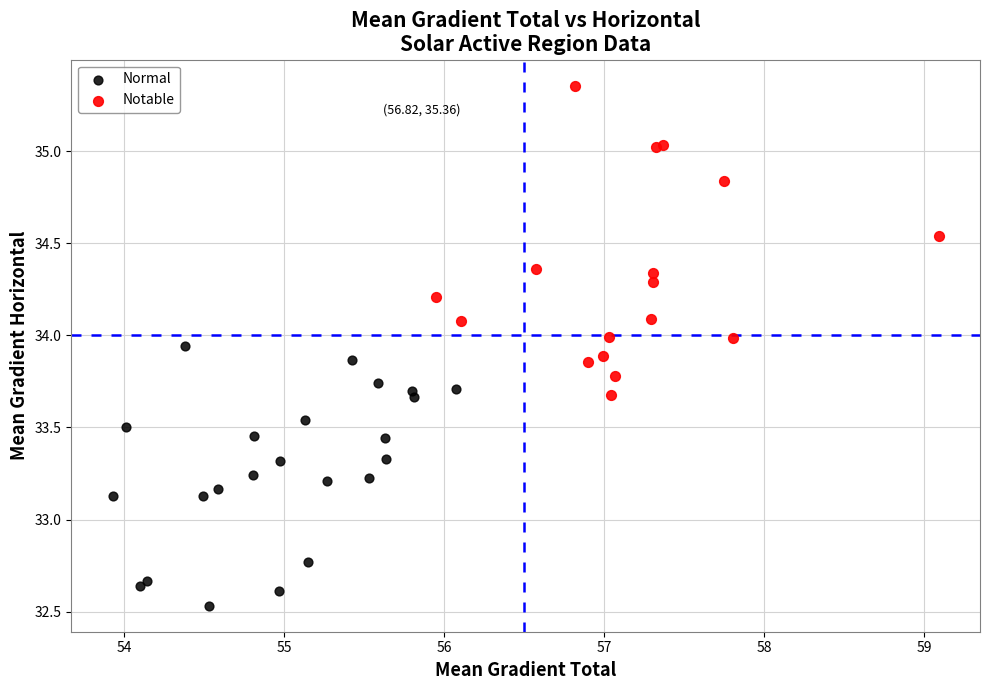

Which series reaches the minimum Y coordinate?

Normal